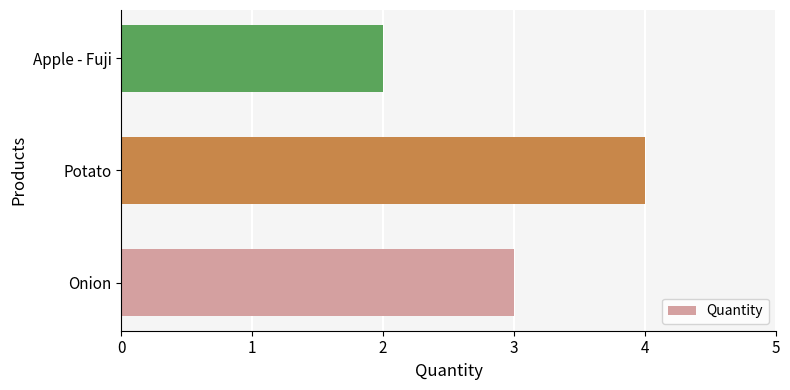

Are the bars horizontal?

Yes